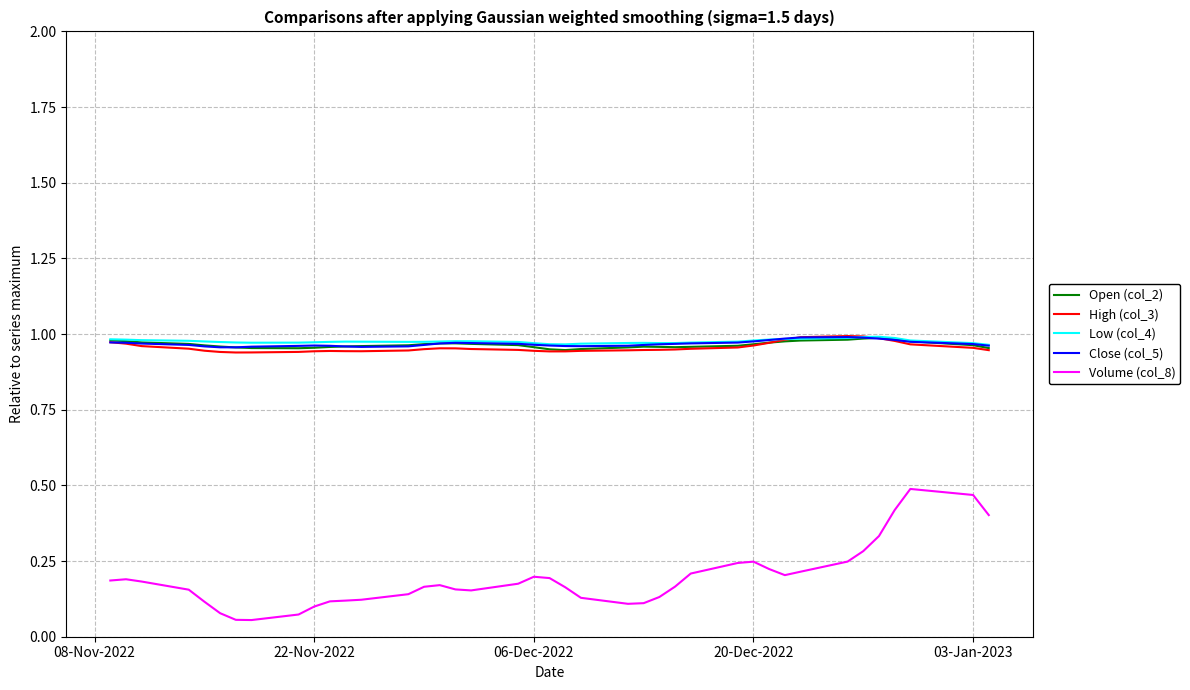

True or false: Close (col_5) and Volume (col_8) cross at least once.

False